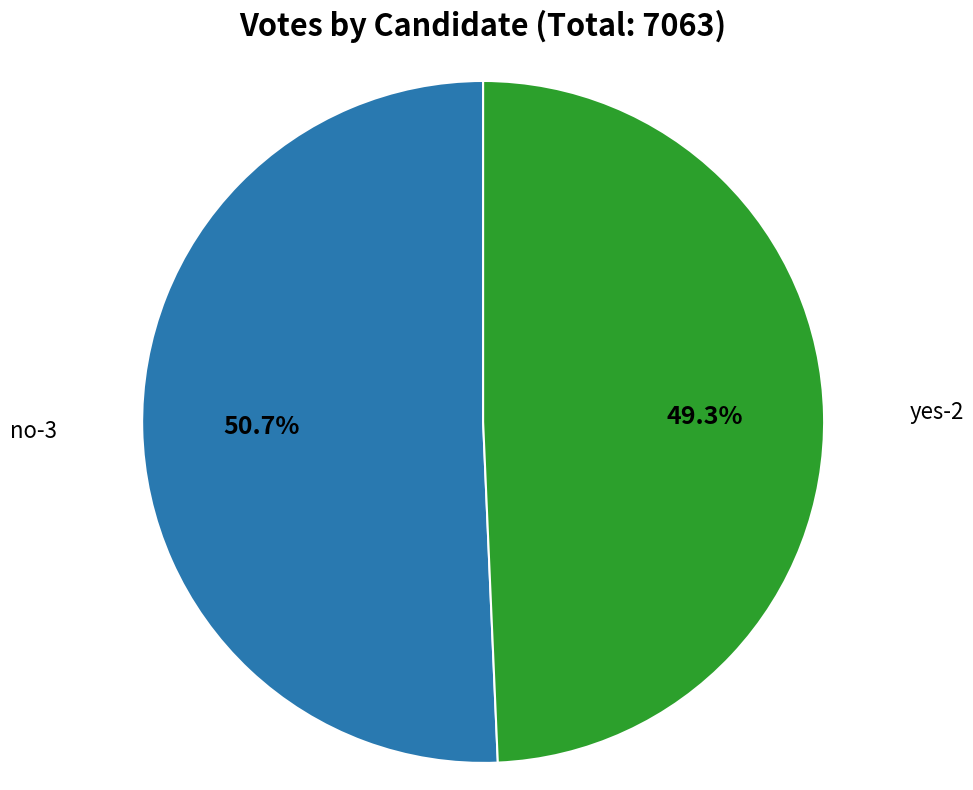

Is there any slice that represents more than half of the pie?

Yes